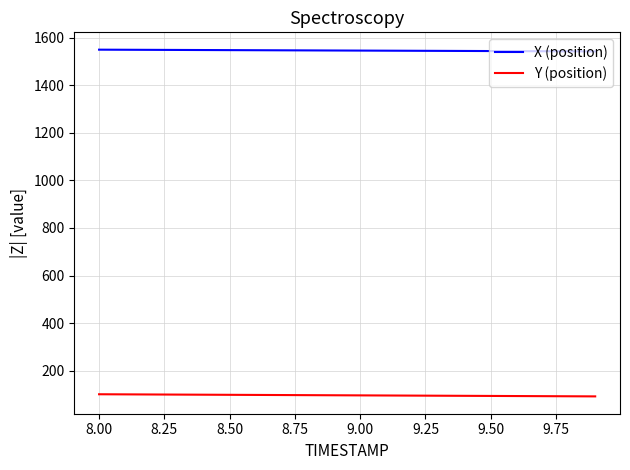

Which series has the largest total across all categories?

X (position)